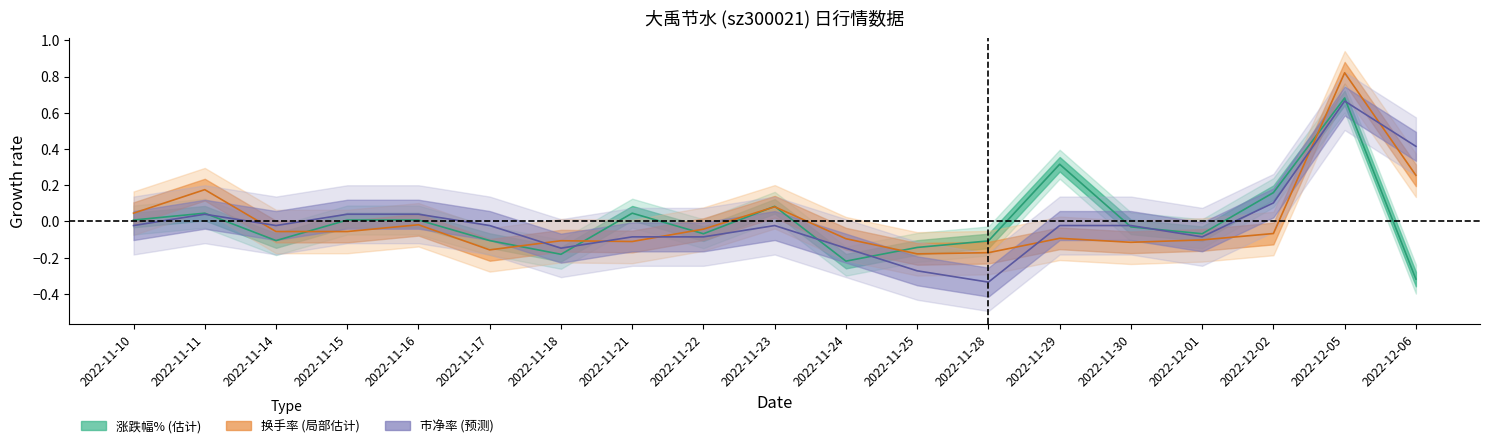

What is the label of the 18th point from the left?

2022-12-05